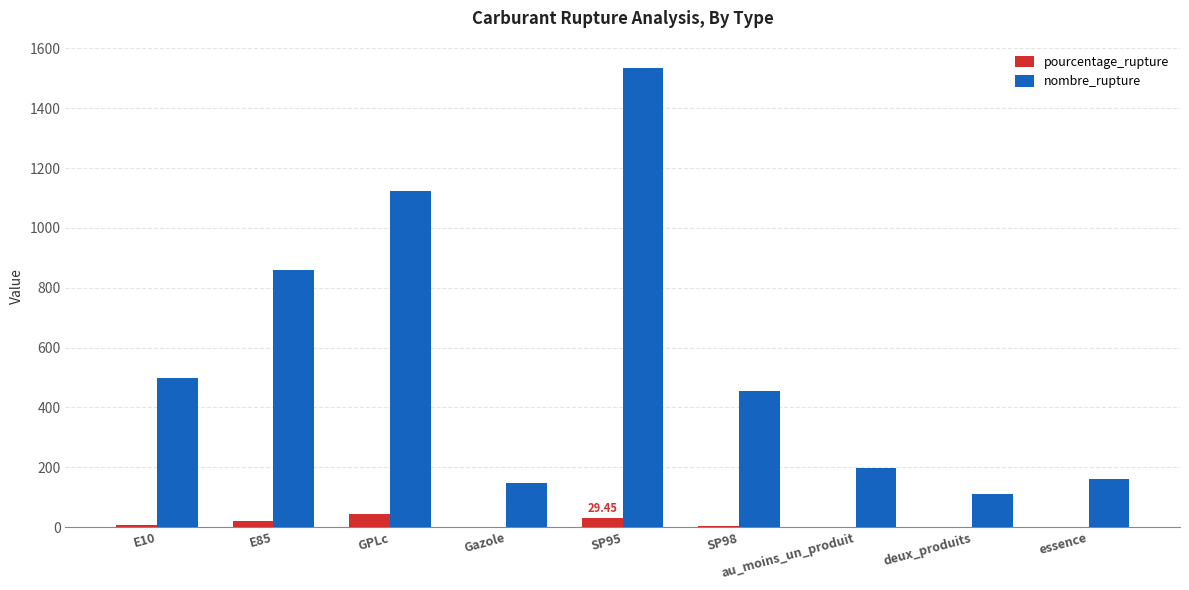

The value of pourcentage_rupture at GPLc is 45.1. True or false?

True